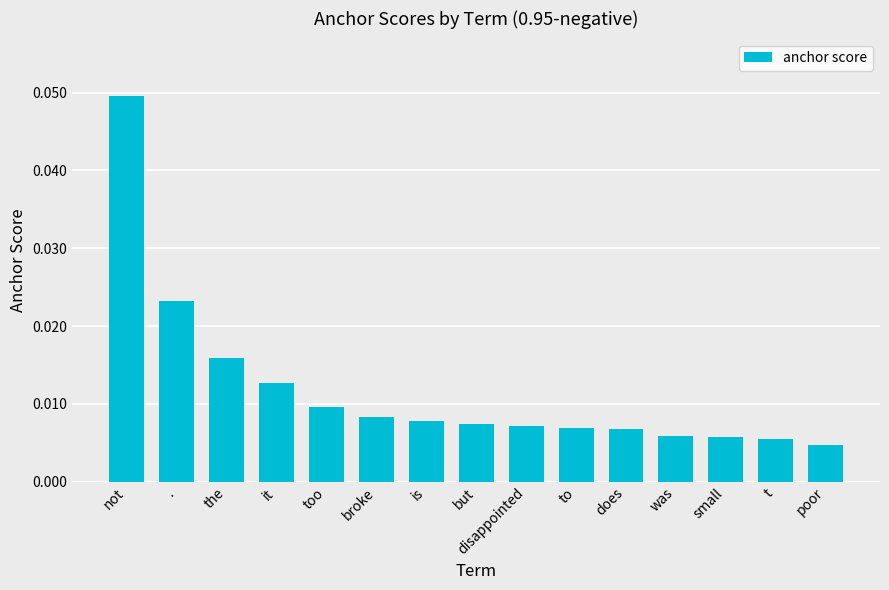

Which has a higher value, not or to?

not